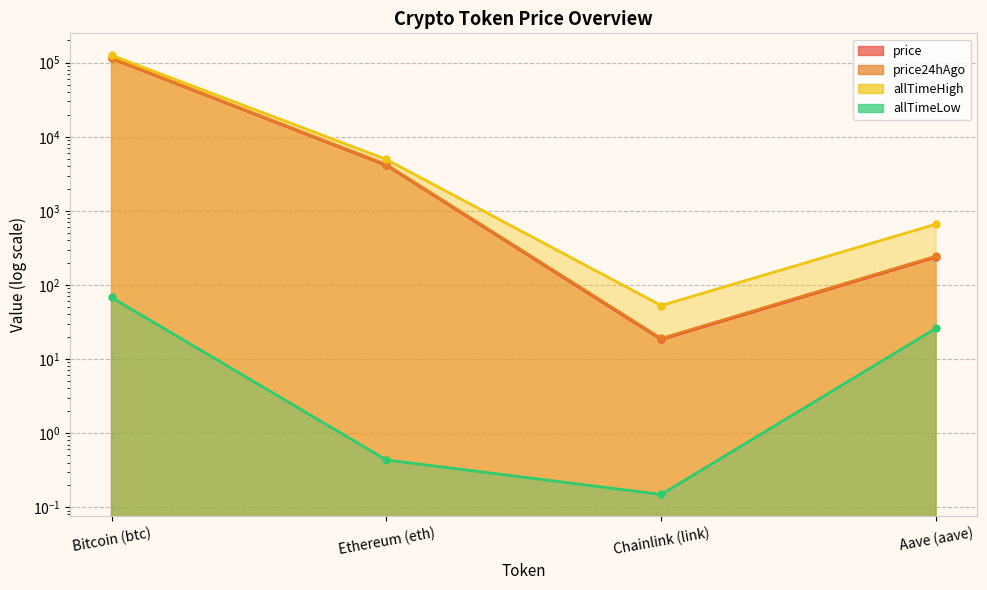

The price24hAgo series shows 181706.1 at Bitcoin (btc). True or false?

False